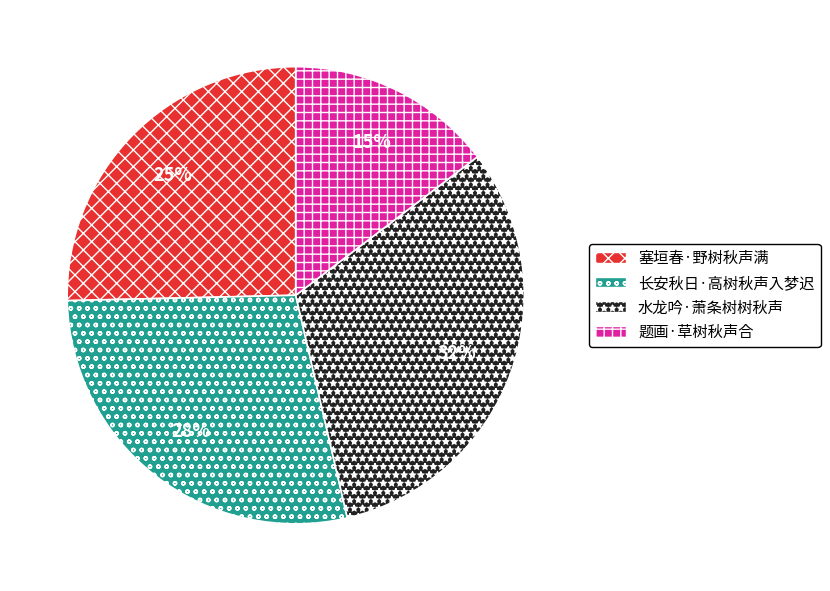

Which slice is the smallest?

题画·草树秋声合